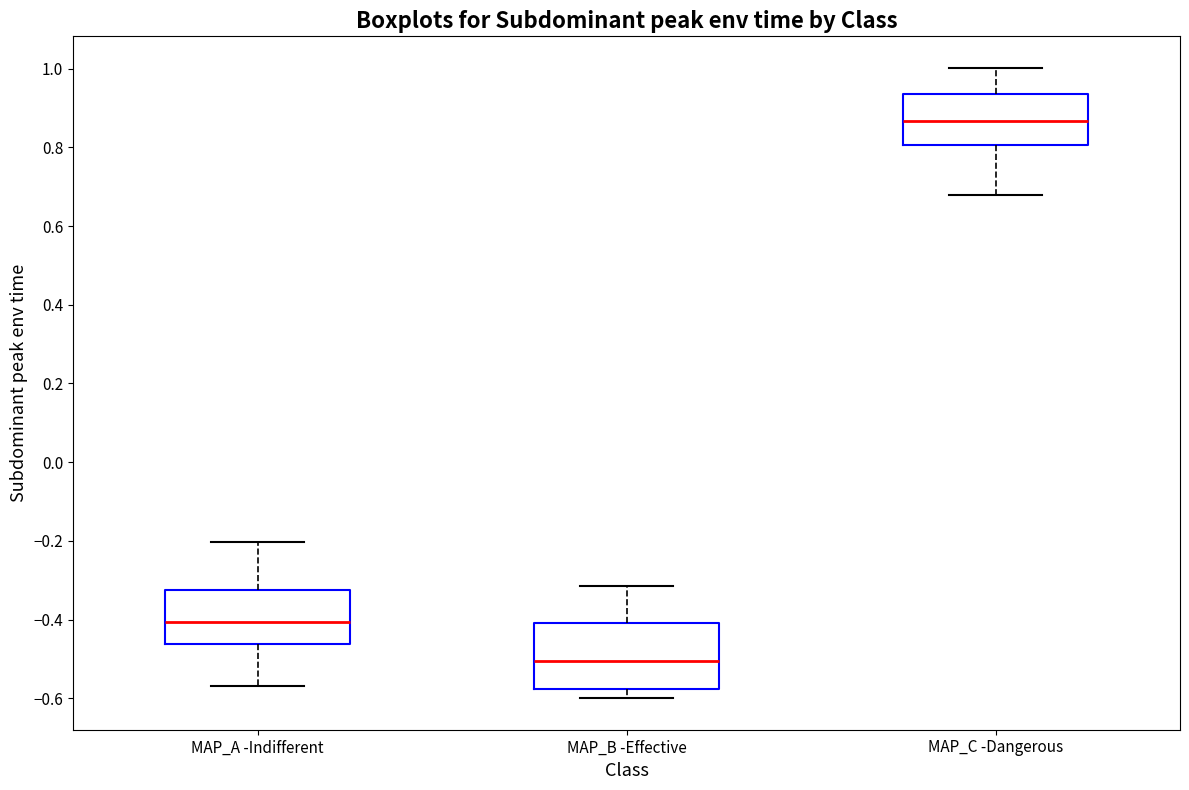

Reading left to right, transcribe this box plot: for each box, give where its median line is, the range the box spans, and where its two whiskers end, as read against the y-axis. The values are not printed on the chart, so give them approximately, as read against the axis.

MAP_A -Indifferent: median -0.40, box -0.46 to -0.32, whiskers -0.56 to -0.20
MAP_B -Effective: median -0.50, box -0.58 to -0.40, whiskers -0.60 to -0.32
MAP_C -Dangerous: median 0.86, box 0.80 to 0.94, whiskers 0.68 to 1.00